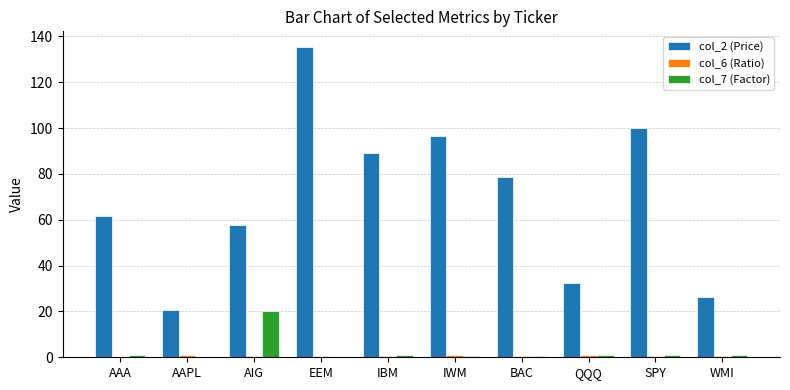

What is the greatest value displayed?

135.4